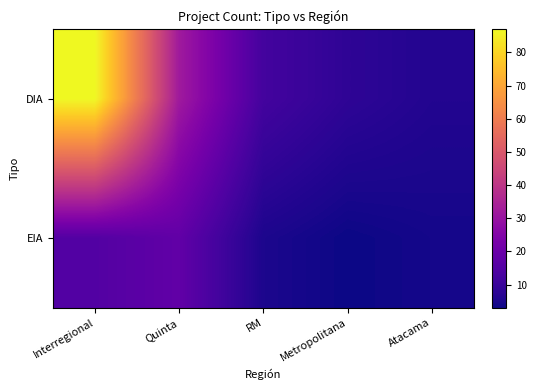

At which category is the sum across all series the highest?

Interregional